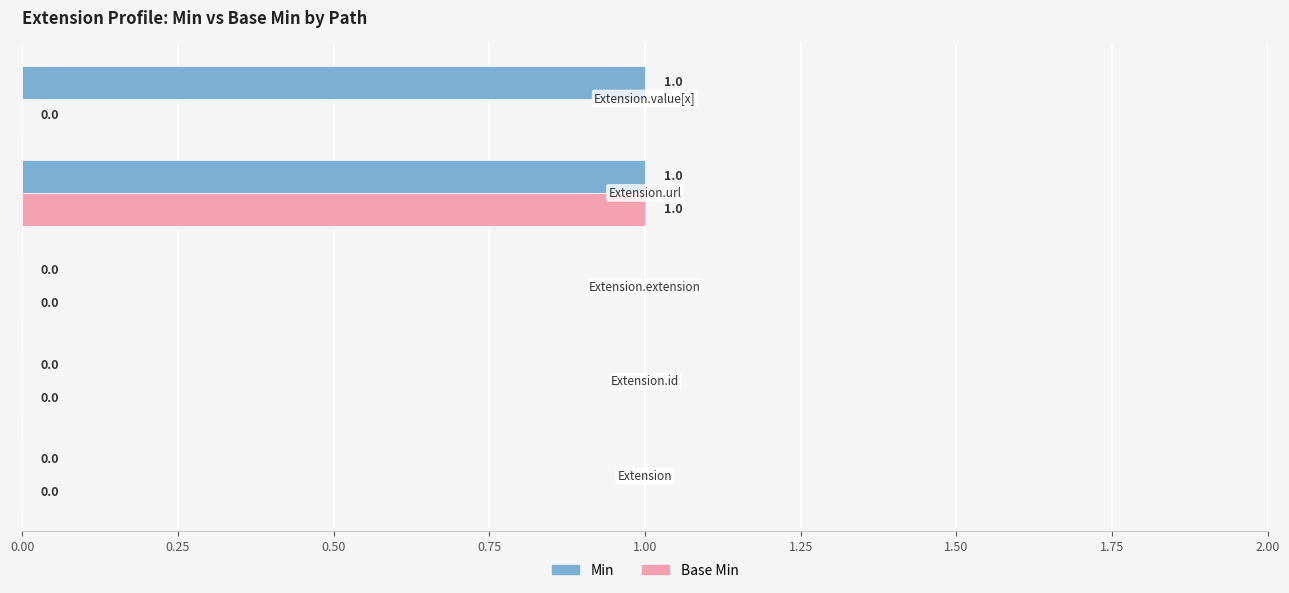

What is the sum of all Min values?

2